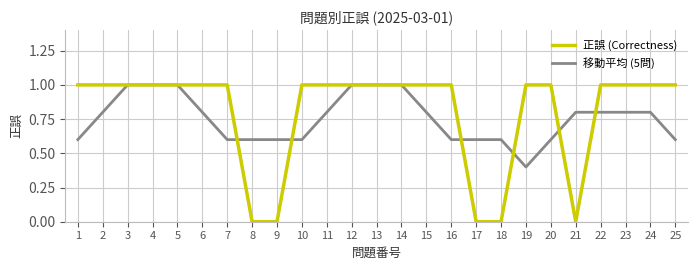

What is the highest value of the 移動平均 (5問) series?

1.0